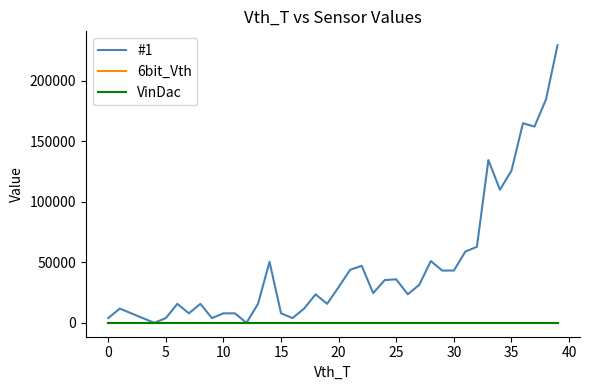

What are all the series names shown in the legend?

#1, 6bit_Vth, VinDac